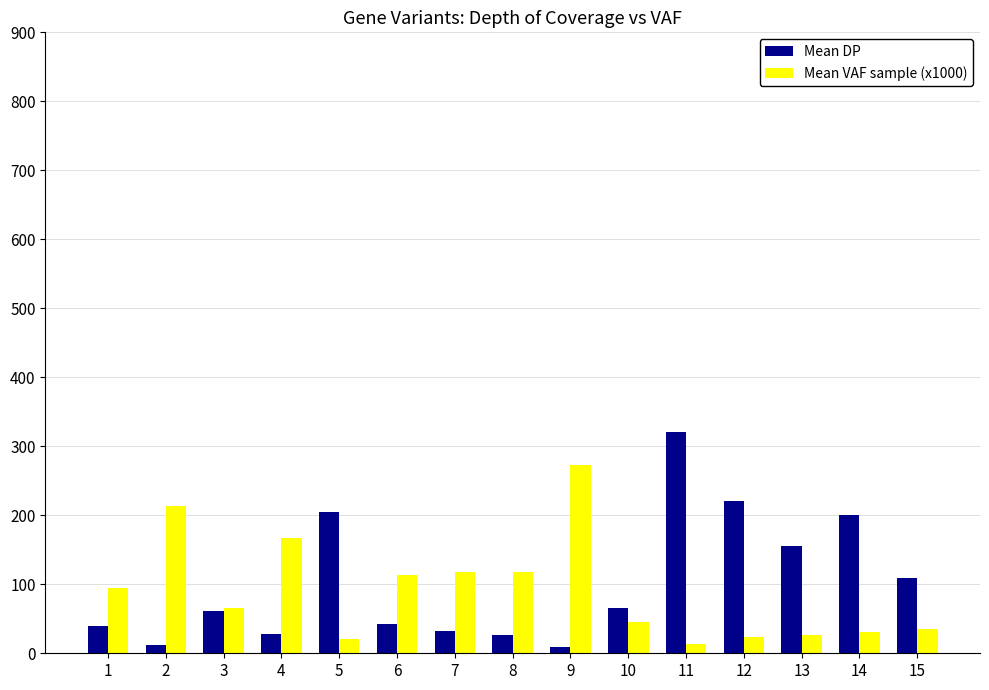

What is the greatest value displayed?

321